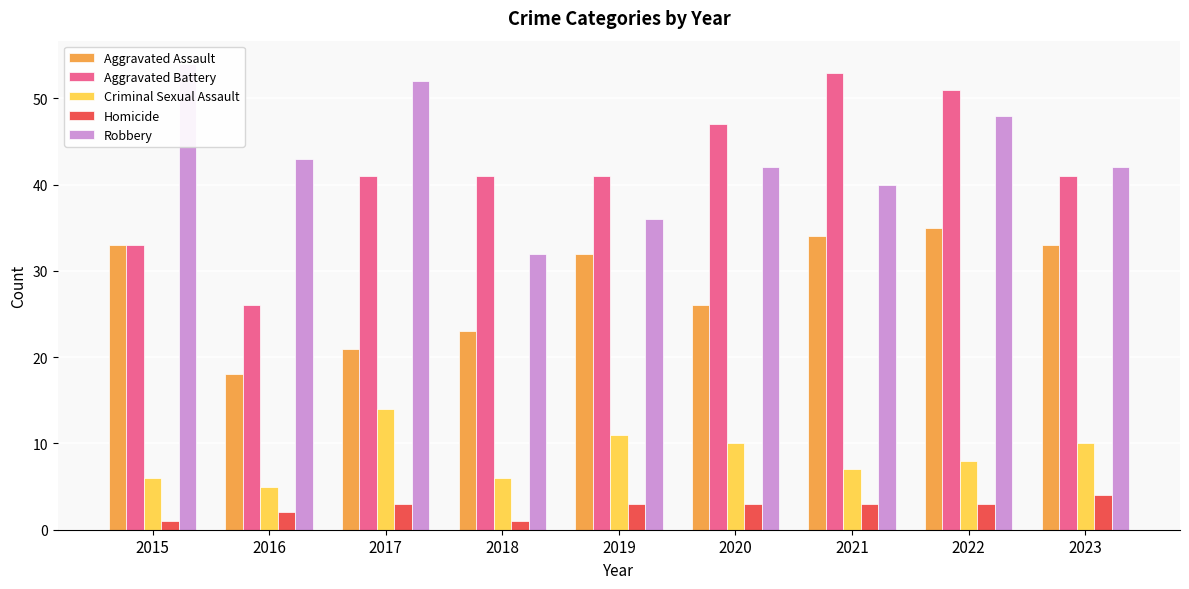

What is the approximate value of Homicide at 2018?

1